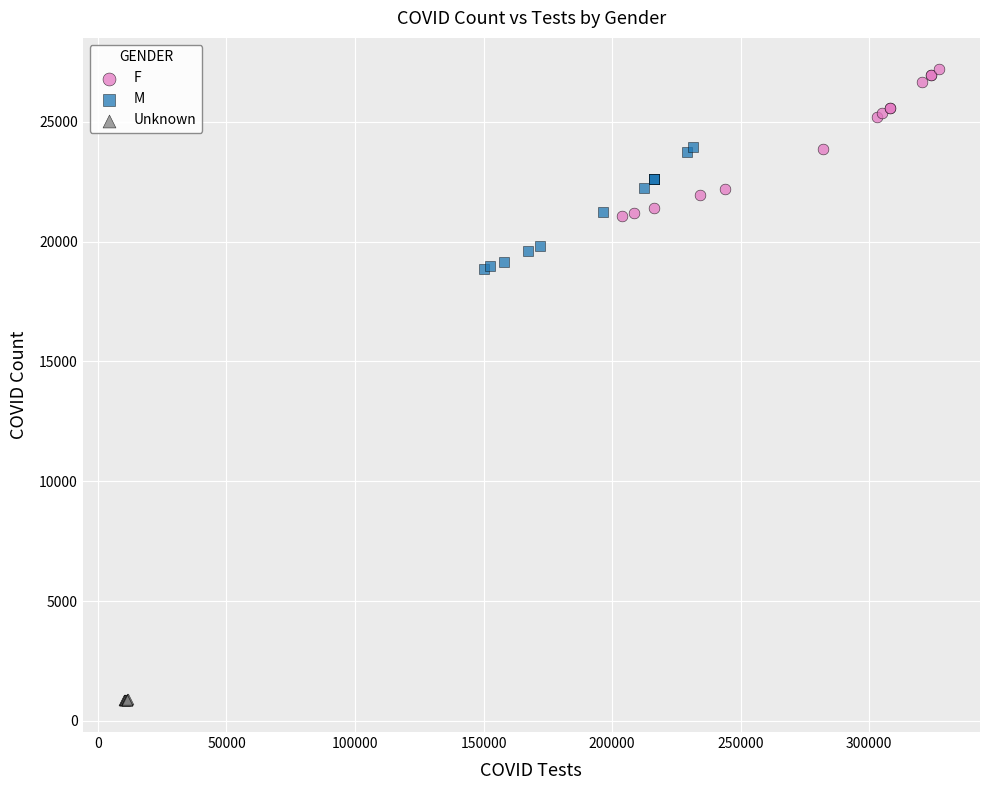

Which series has the largest Y range (max minus min)?

F